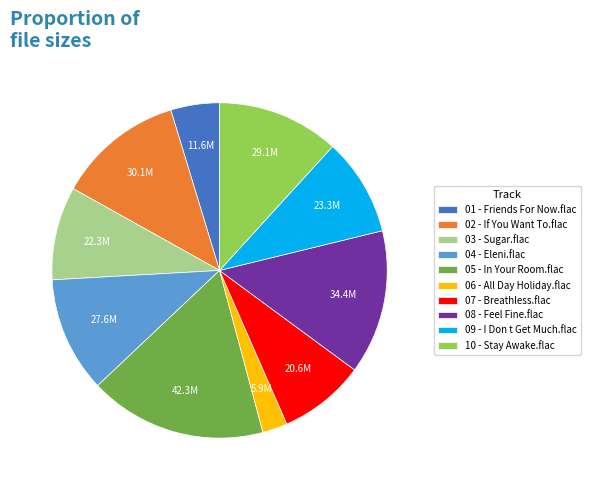

Is it true that 06 - All Day Holiday.flac is 17% of the pie?

False